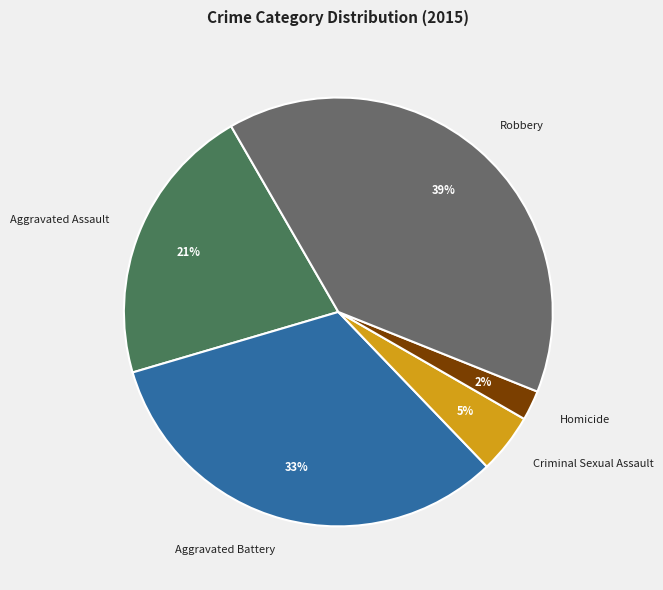

To the nearest percent, what is the average slice percentage?

20%